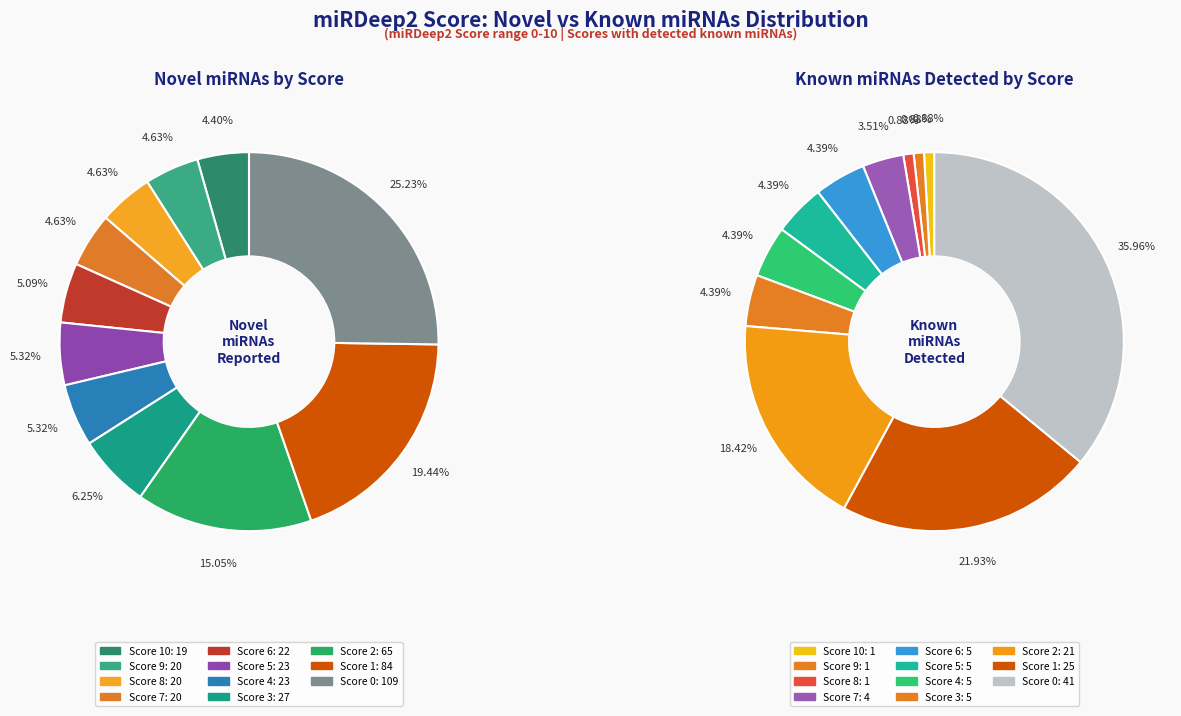

To the nearest percent, what is the difference between the largest and smallest slice percentages?

21%